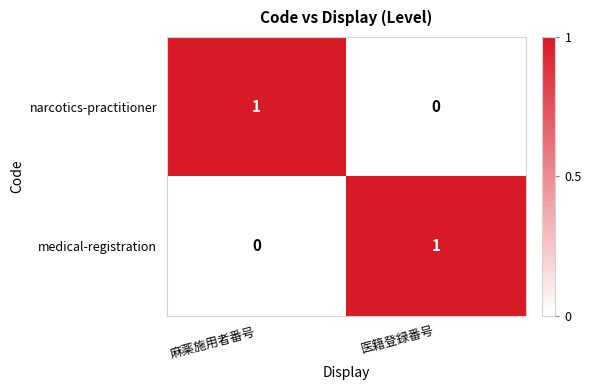

At 麻薬施用者番号, list the series in order from smallest to largest.

medical-registration, narcotics-practitioner